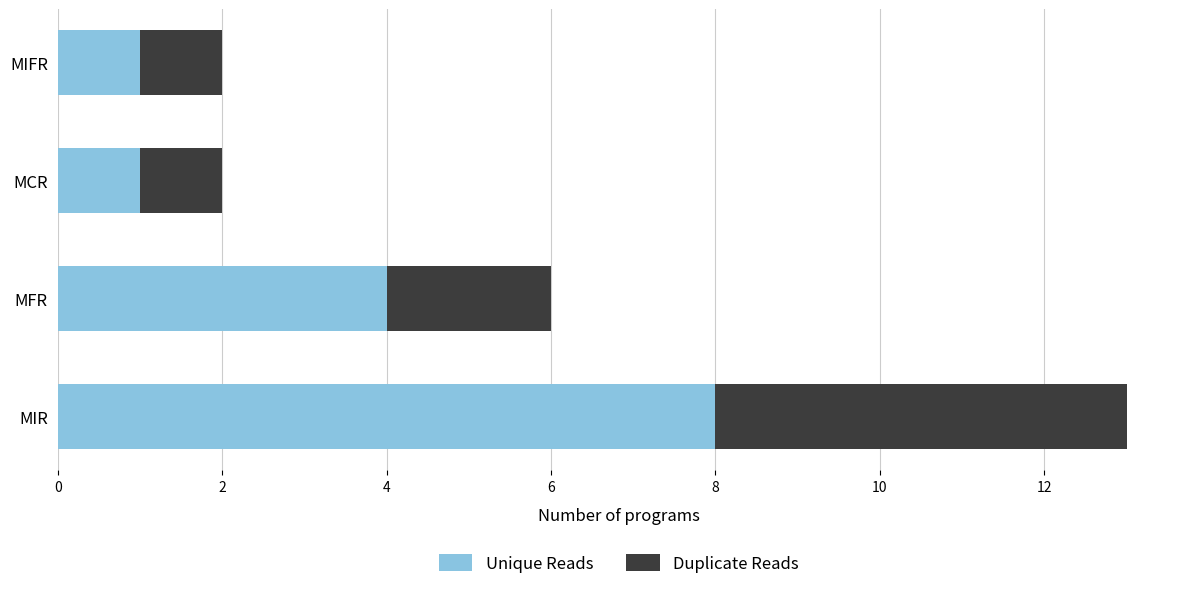

The Unique Reads series shows 1 at MCR. True or false?

True